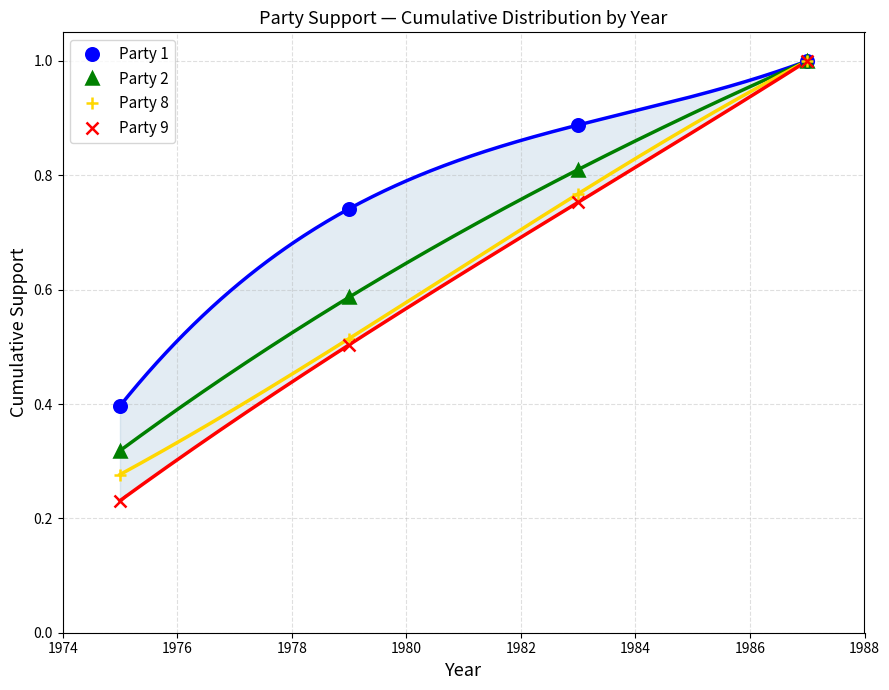

True or false: Party 1 and Party 9 intersect in this chart.

True